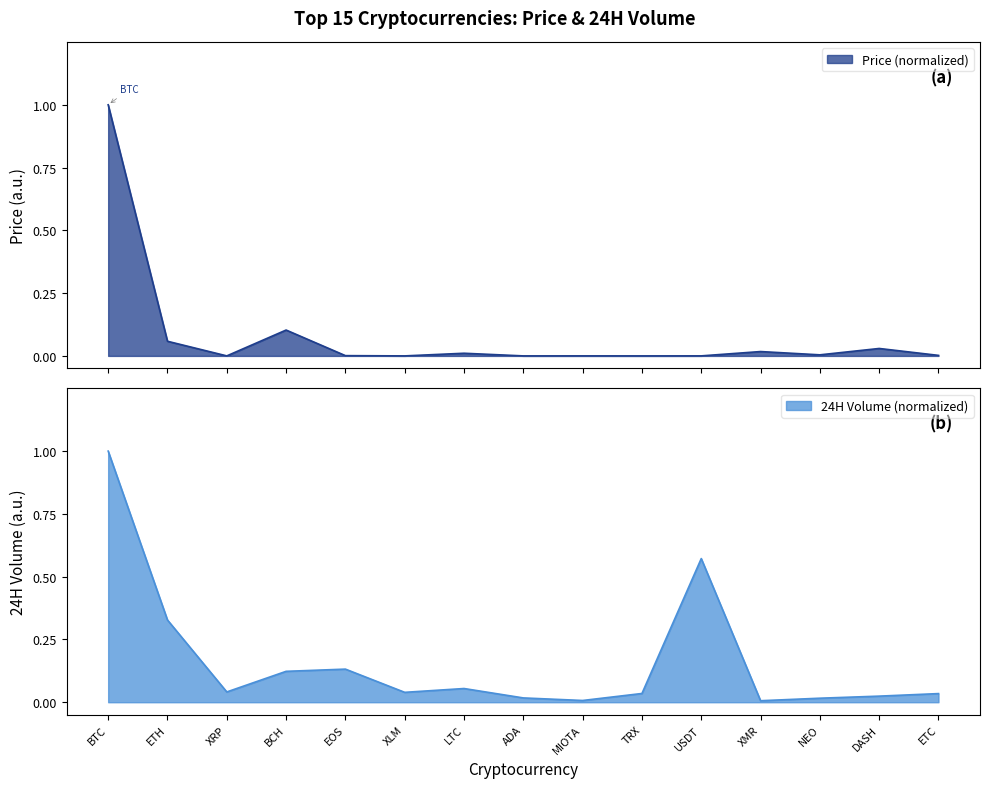

How many interior local peaks does the Price series have?

5